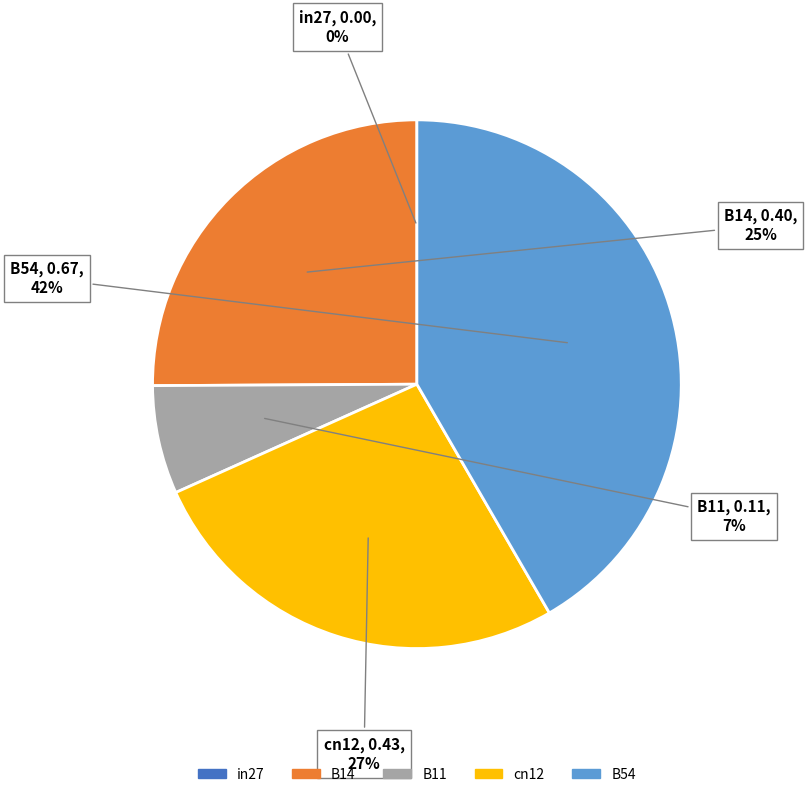

Is B11 the majority of the pie?

No